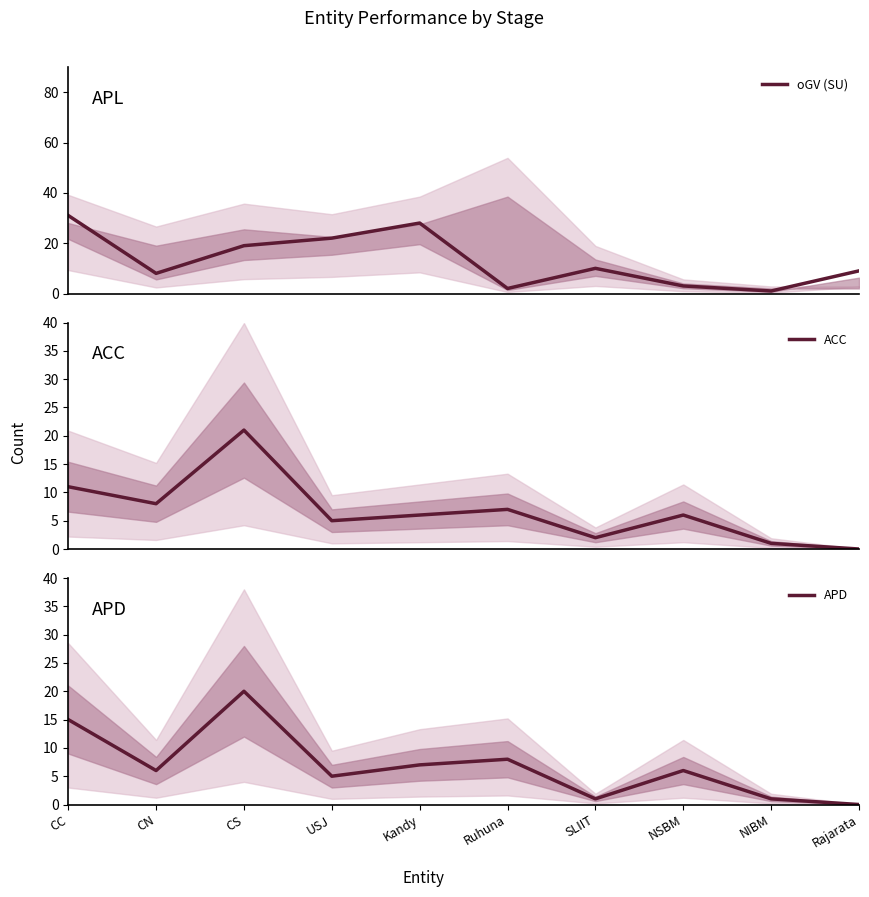

What is the label of the 8th point from the right?

CS